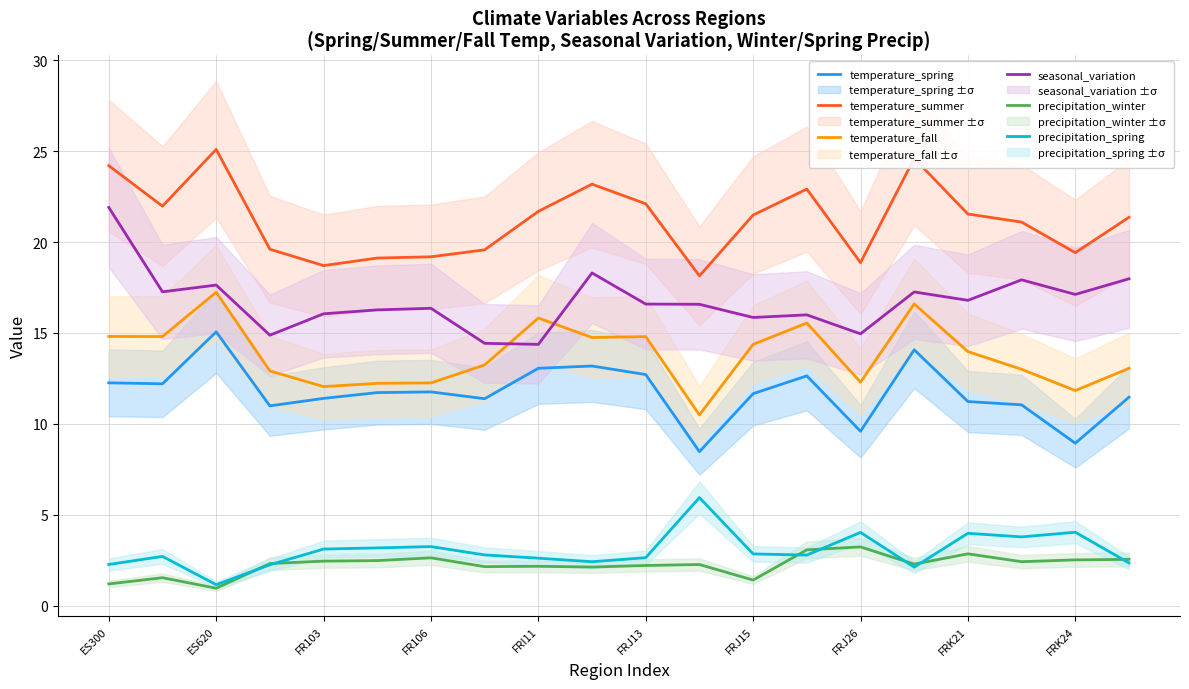

Rank the series at 15 from lowest to highest value.

precipitation_spring, precipitation_winter, temperature_spring, temperature_fall, seasonal_variation, temperature_summer